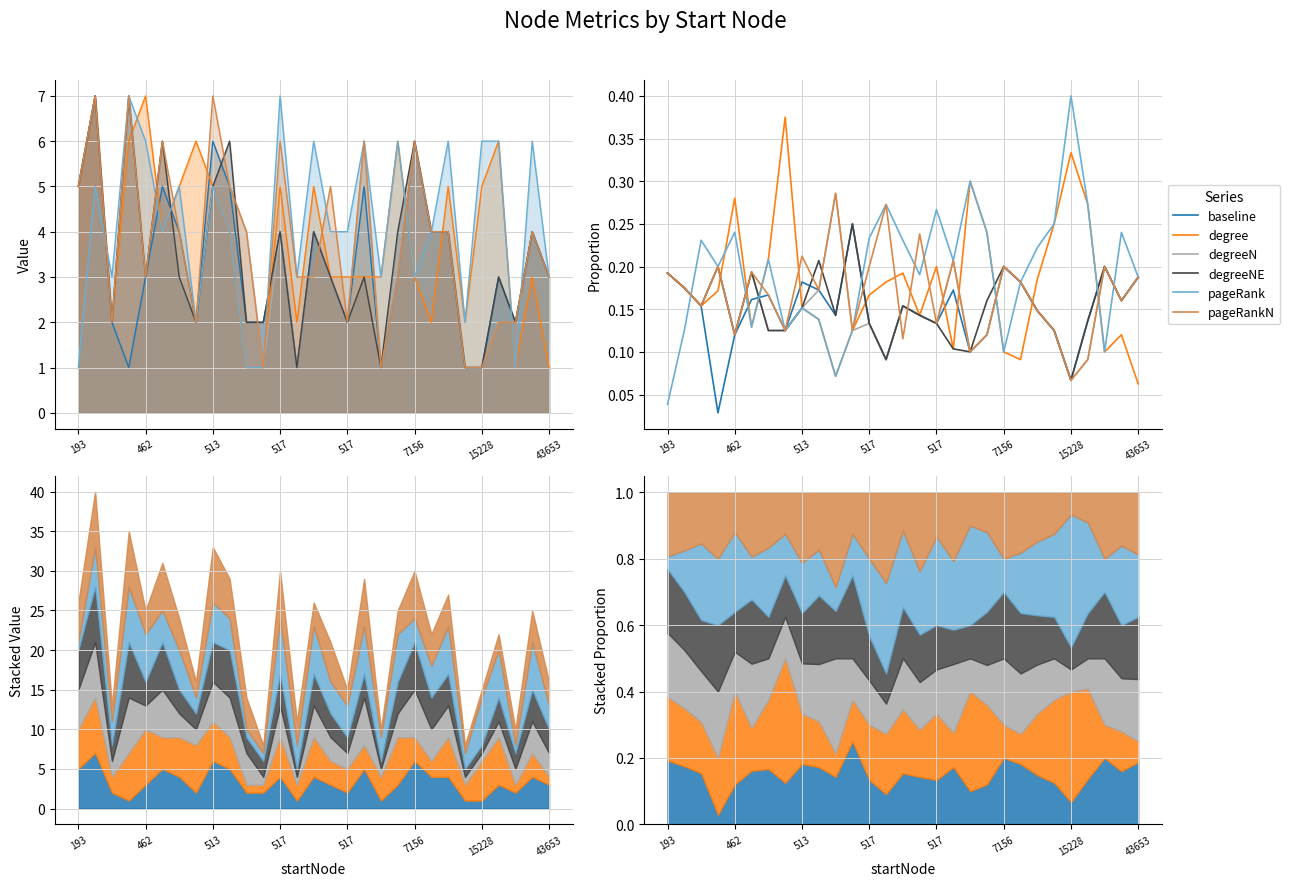

Where is degreeN nearest to the value 0?

15228